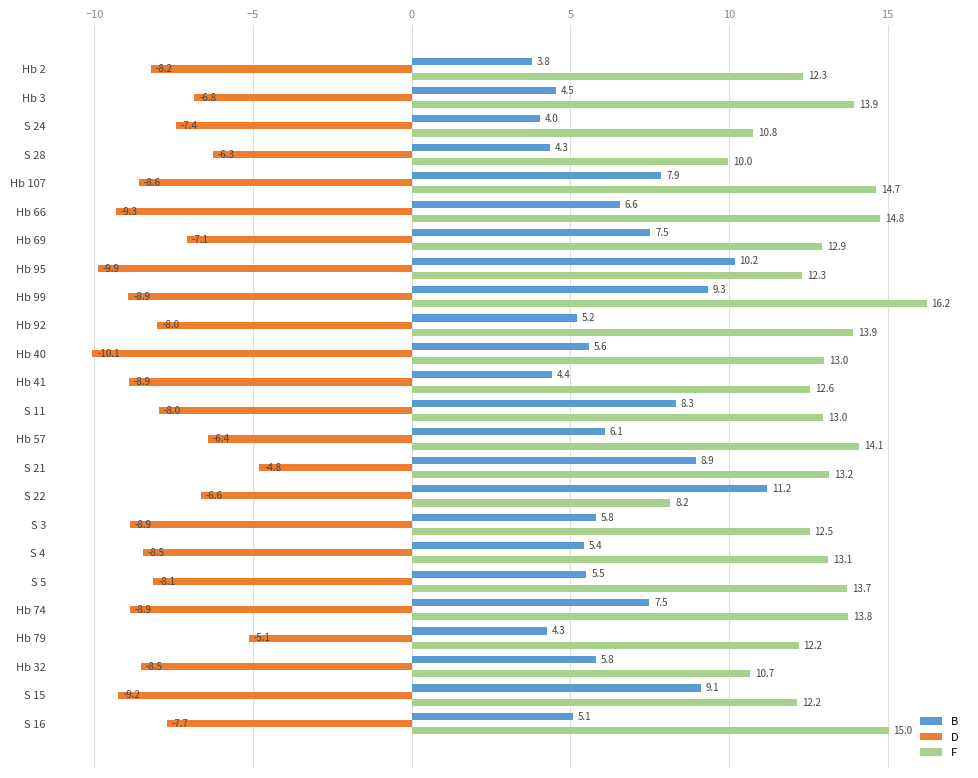

Read the F value at Hb 99.

16.2